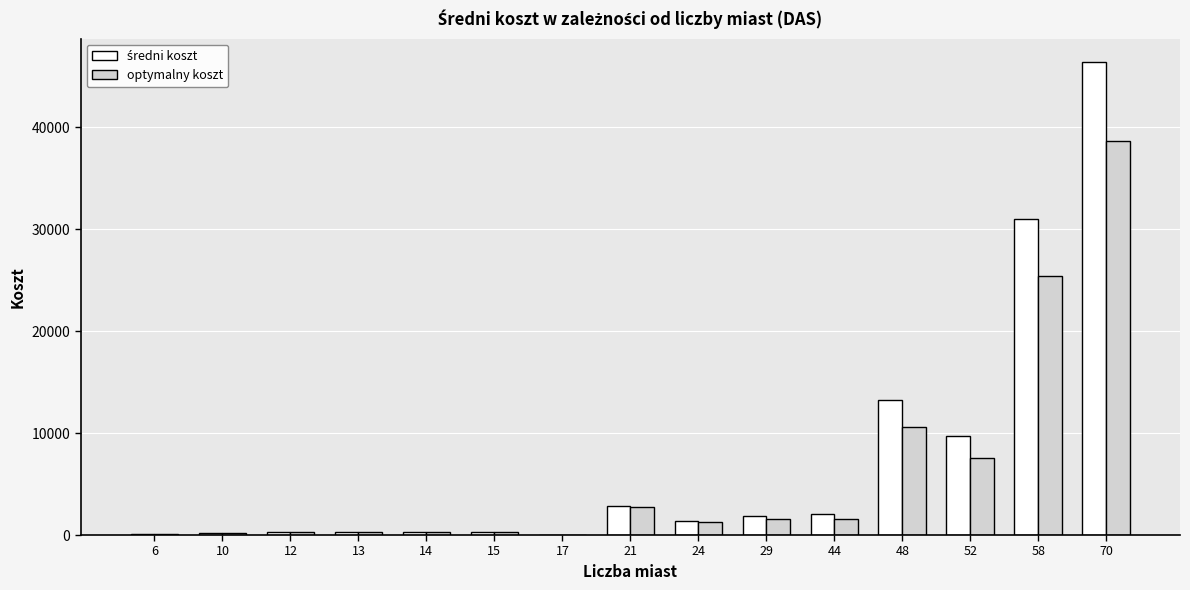

What is the highest value of the optymalny koszt series?

38673.0